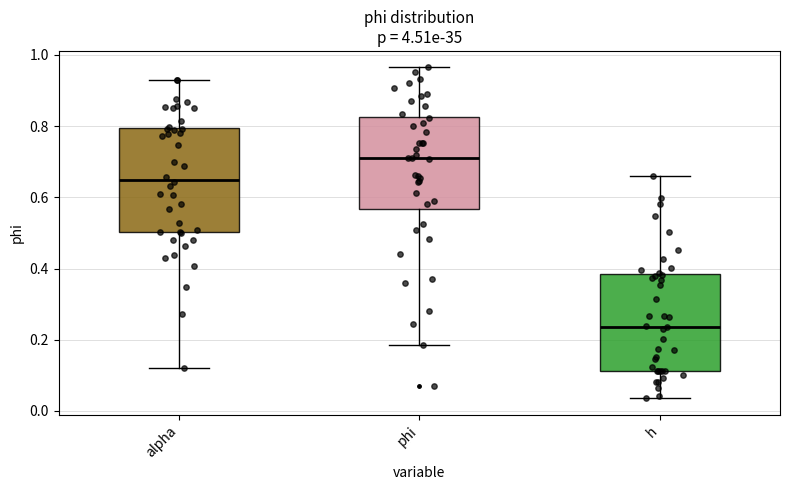

Where is the lower edge of the box for h on the y-axis? The values are not printed on the chart, so give them approximately, as read against the axis.

0.12